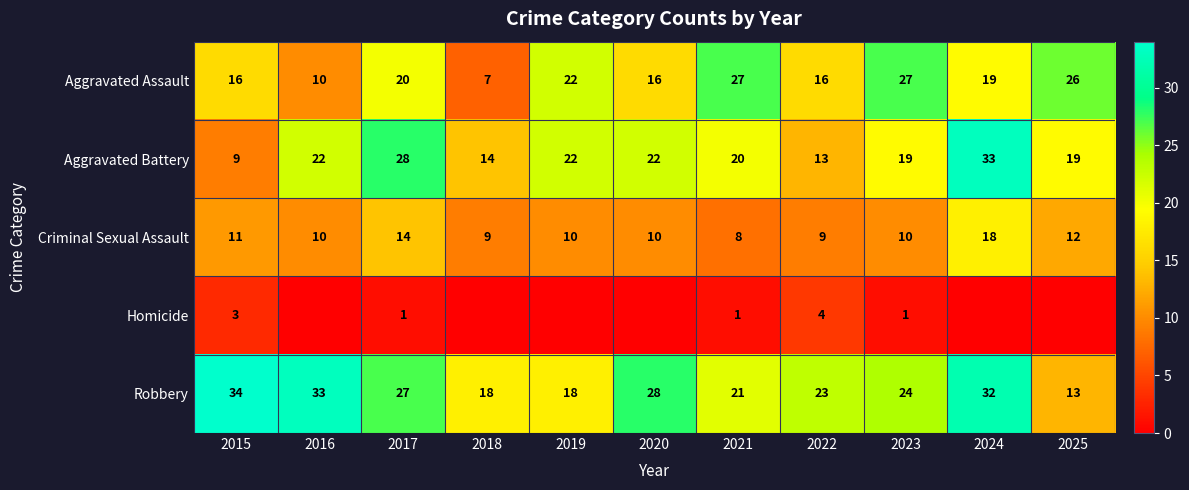

What value does the Aggravated Battery series have at 2016?

22